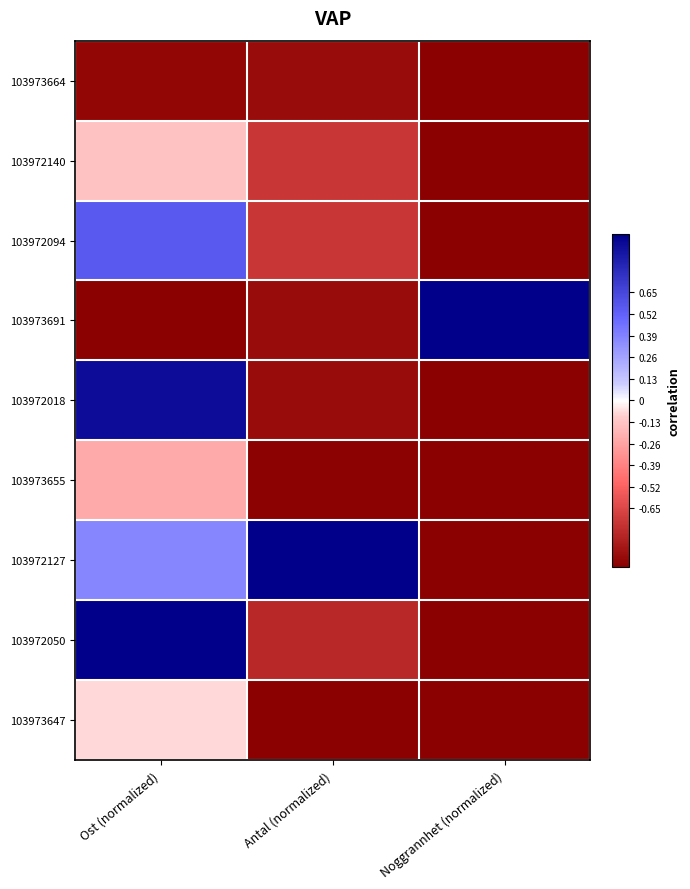

At how many categories does at least one series exceed 0?

3